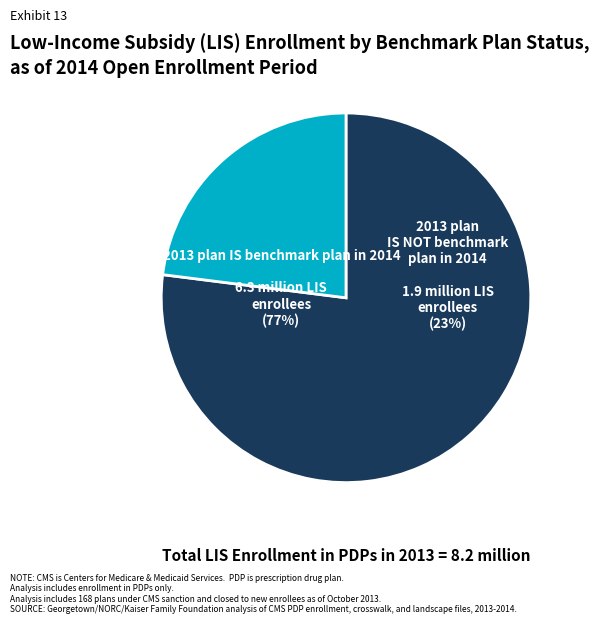

Is it true that Jan 30 is 17% of the pie?

False